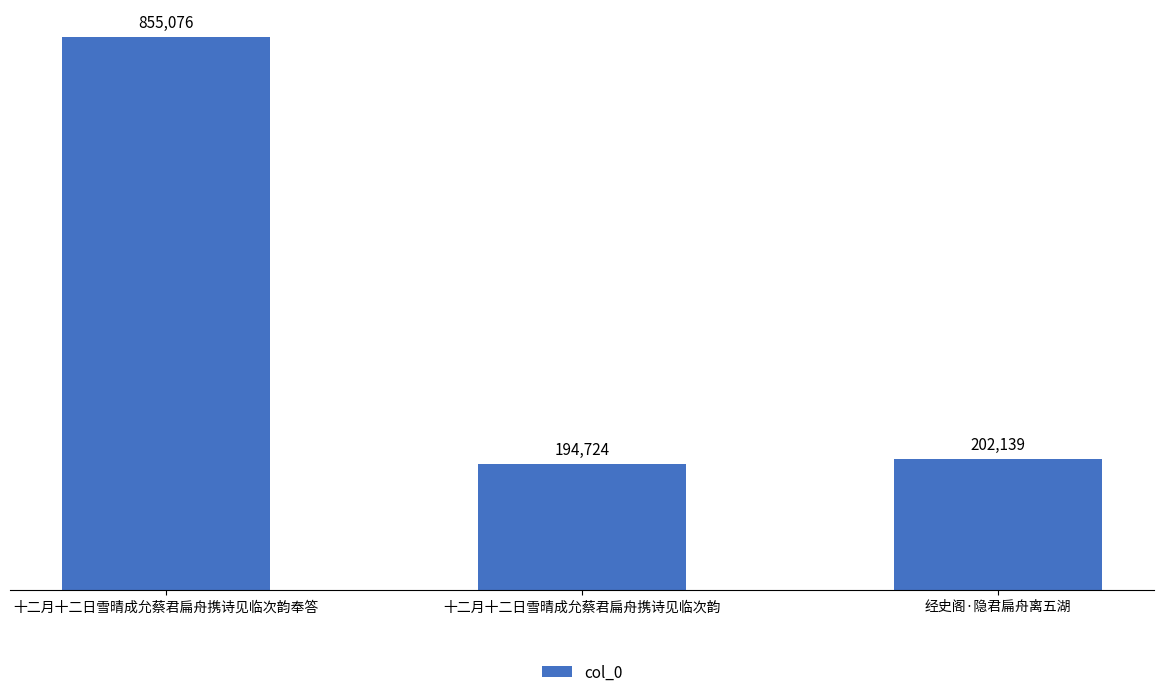

Reading left to right, what are all the values shown in this chart?

十二月十二日雪晴成允蔡君扁舟携诗见临次韵奉答=855076	十二月十二日雪晴成允蔡君扁舟携诗见临次韵=194724	经史阁·隐君扁舟离五湖=202139